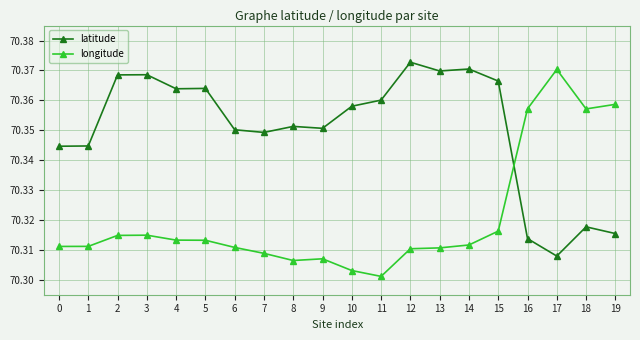

How many intersections are there between longitude and latitude?

1